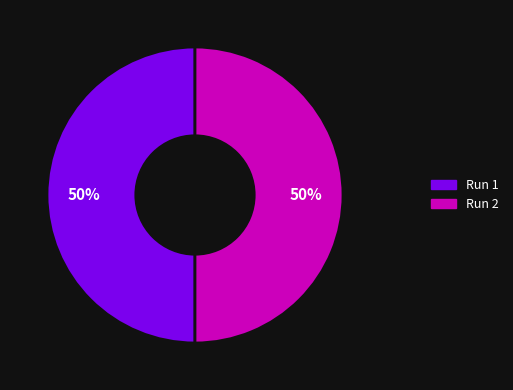

The Run 1 slice represents 39% of the pie. True or false?

False